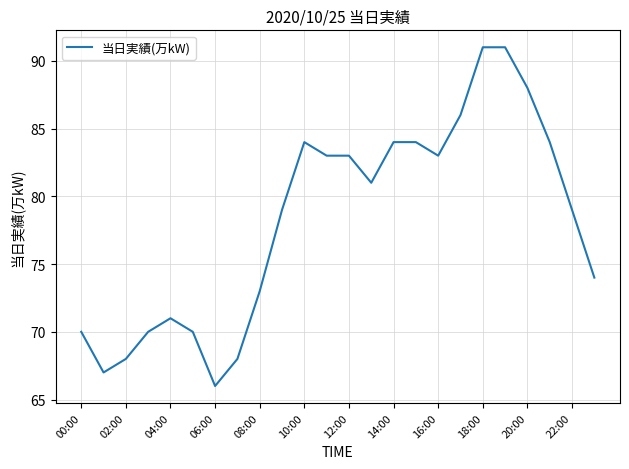

Reading left to right, transcribe all the data shown in this chart.

70	67	68	70	71	70	66	68	73	79	84	83	83	81	84	84	83	86	91	91	88	84	79	74